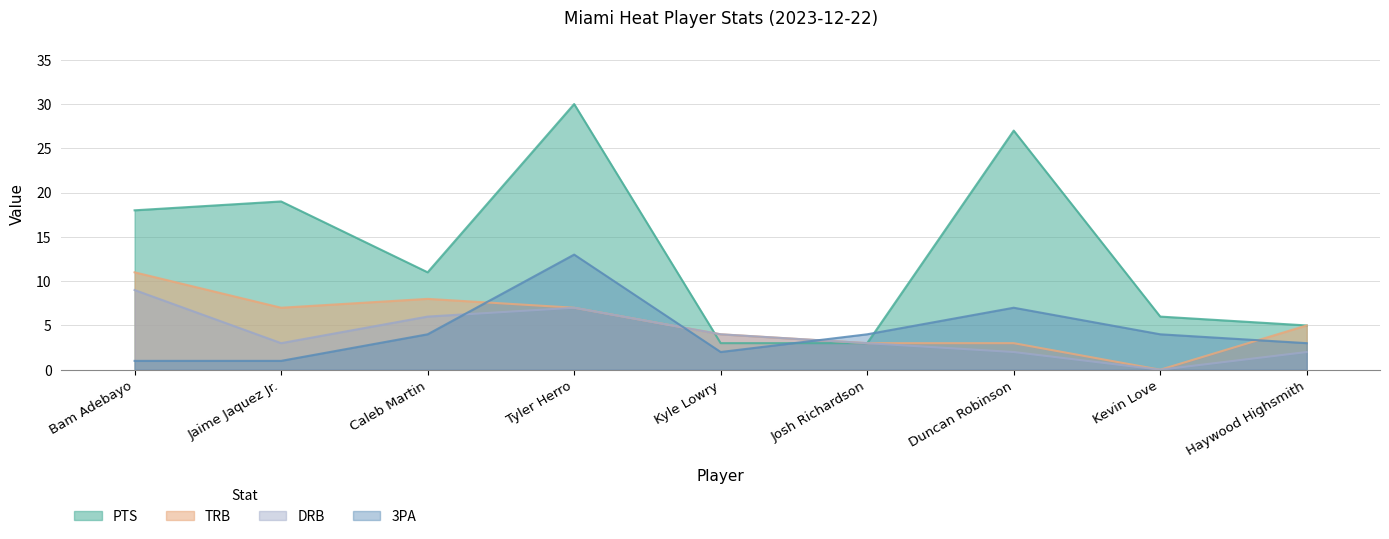

Reading left to right, transcribe all the data shown in this chart.

PTS: Bam Adebayo=18	Jaime Jaquez Jr.=19	Caleb Martin=11	Tyler Herro=30	Kyle Lowry=3	Josh Richardson=3	Duncan Robinson=27	Kevin Love=6	Haywood Highsmith=5
TRB: Bam Adebayo=11	Jaime Jaquez Jr.=7	Caleb Martin=8	Tyler Herro=7	Kyle Lowry=4	Josh Richardson=3	Duncan Robinson=3	Kevin Love=0	Haywood Highsmith=5
DRB: Bam Adebayo=9	Jaime Jaquez Jr.=3	Caleb Martin=6	Tyler Herro=7	Kyle Lowry=4	Josh Richardson=3	Duncan Robinson=2	Kevin Love=0	Haywood Highsmith=2
3PA: Bam Adebayo=1	Jaime Jaquez Jr.=1	Caleb Martin=4	Tyler Herro=13	Kyle Lowry=2	Josh Richardson=4	Duncan Robinson=7	Kevin Love=4	Haywood Highsmith=3